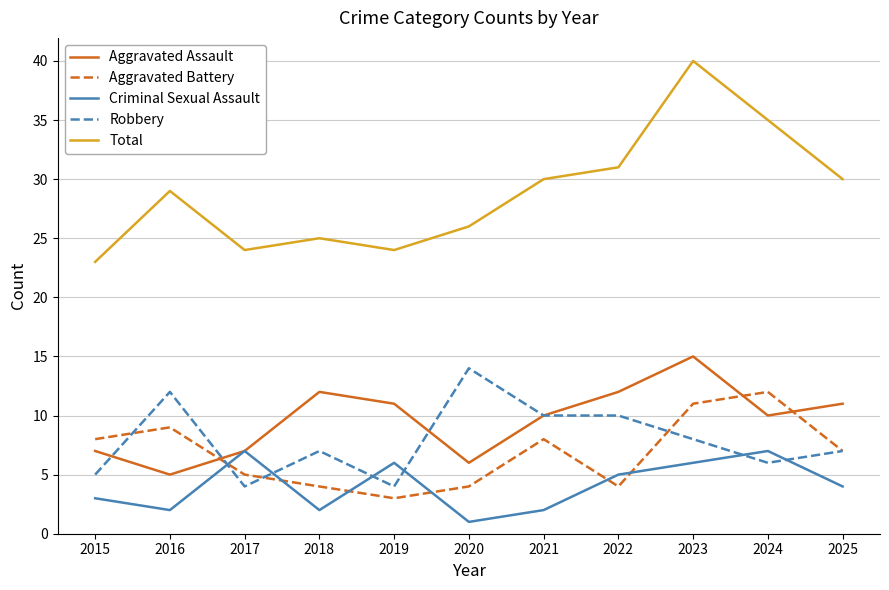

In Aggravated Assault, how many points are lower than both neighbors (excluding endpoints)?

3